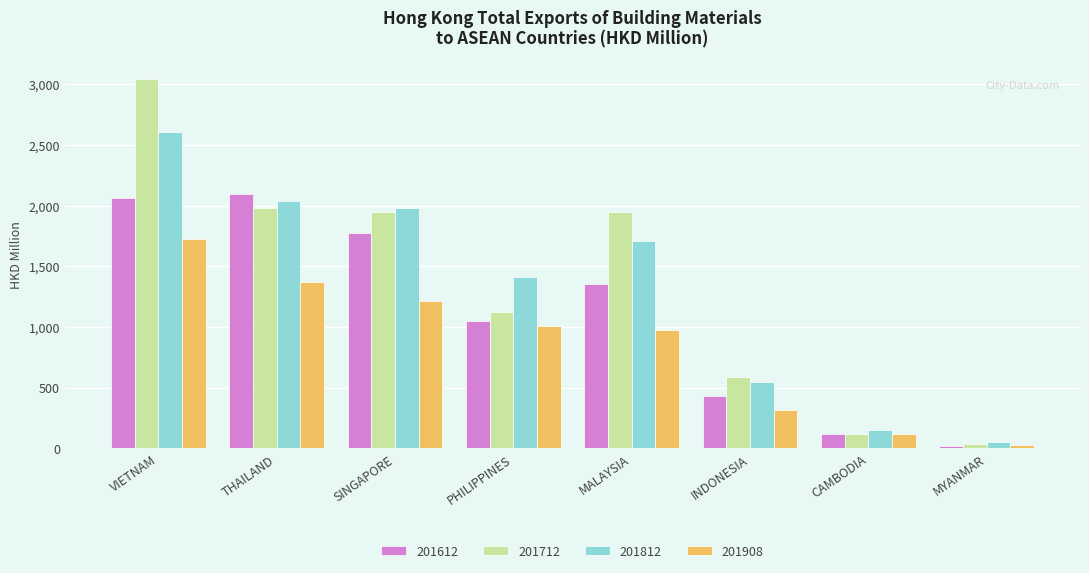

What is the label of the 8th bar from the left?

MYANMAR